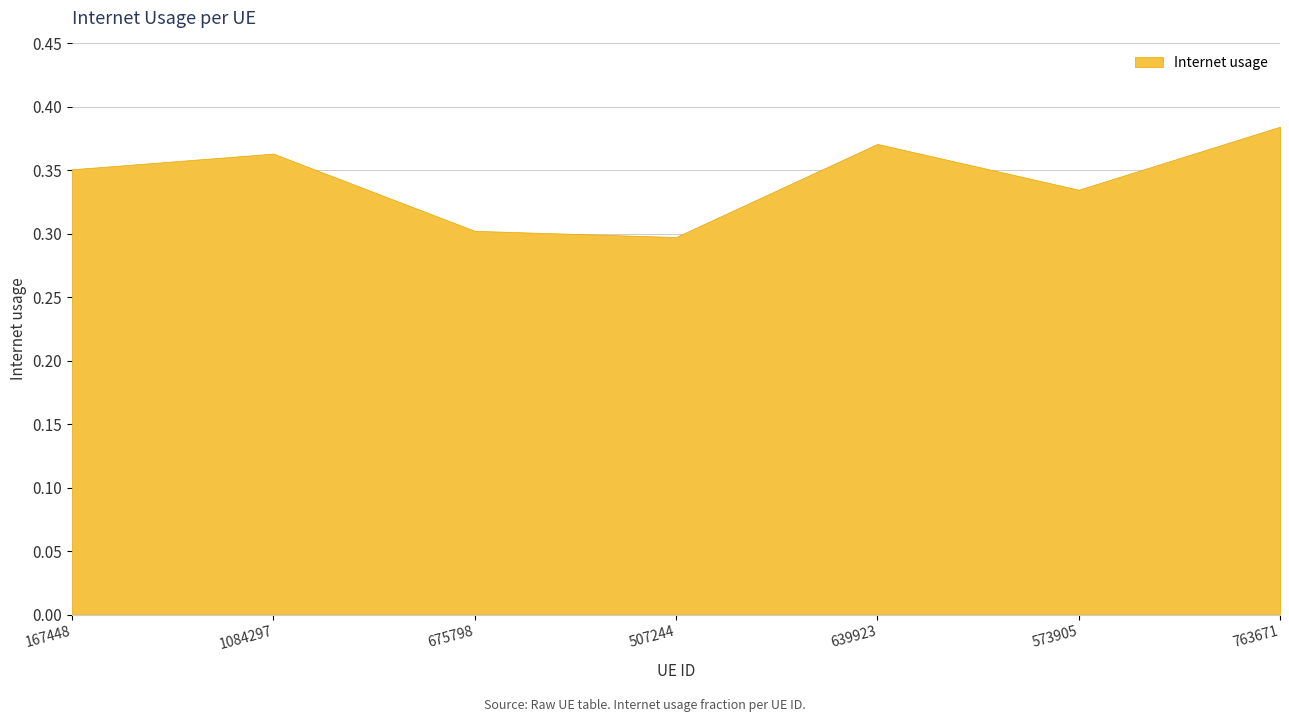

What is the difference between the second highest and second lowest values?

0.1